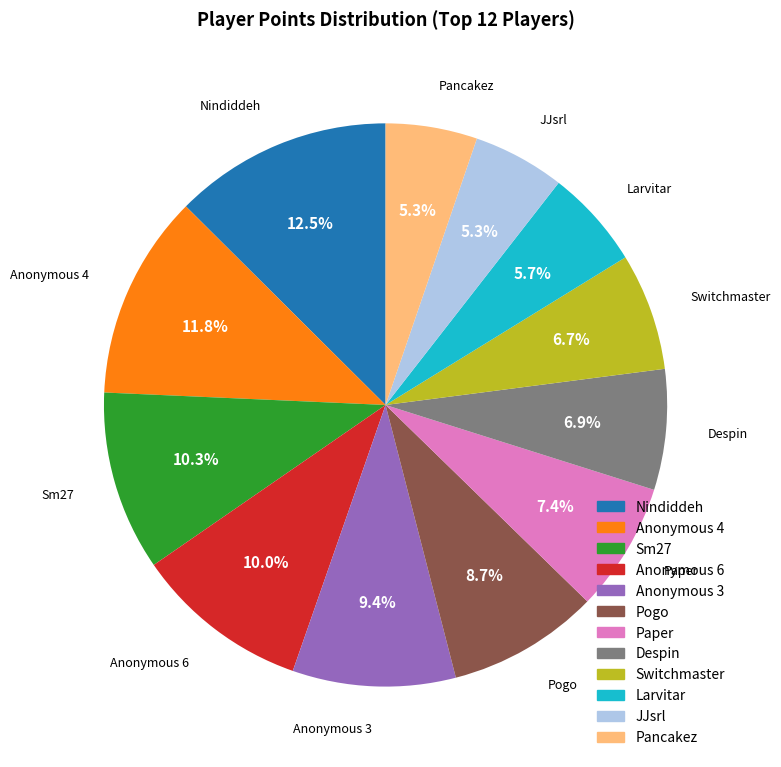

What percentage is NOT represented by Switchmaster?

93.3%